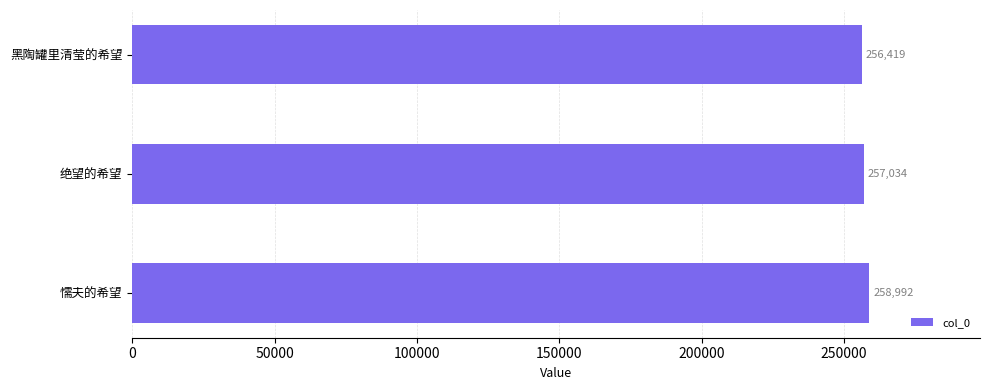

Count the number of categories in the chart.

3